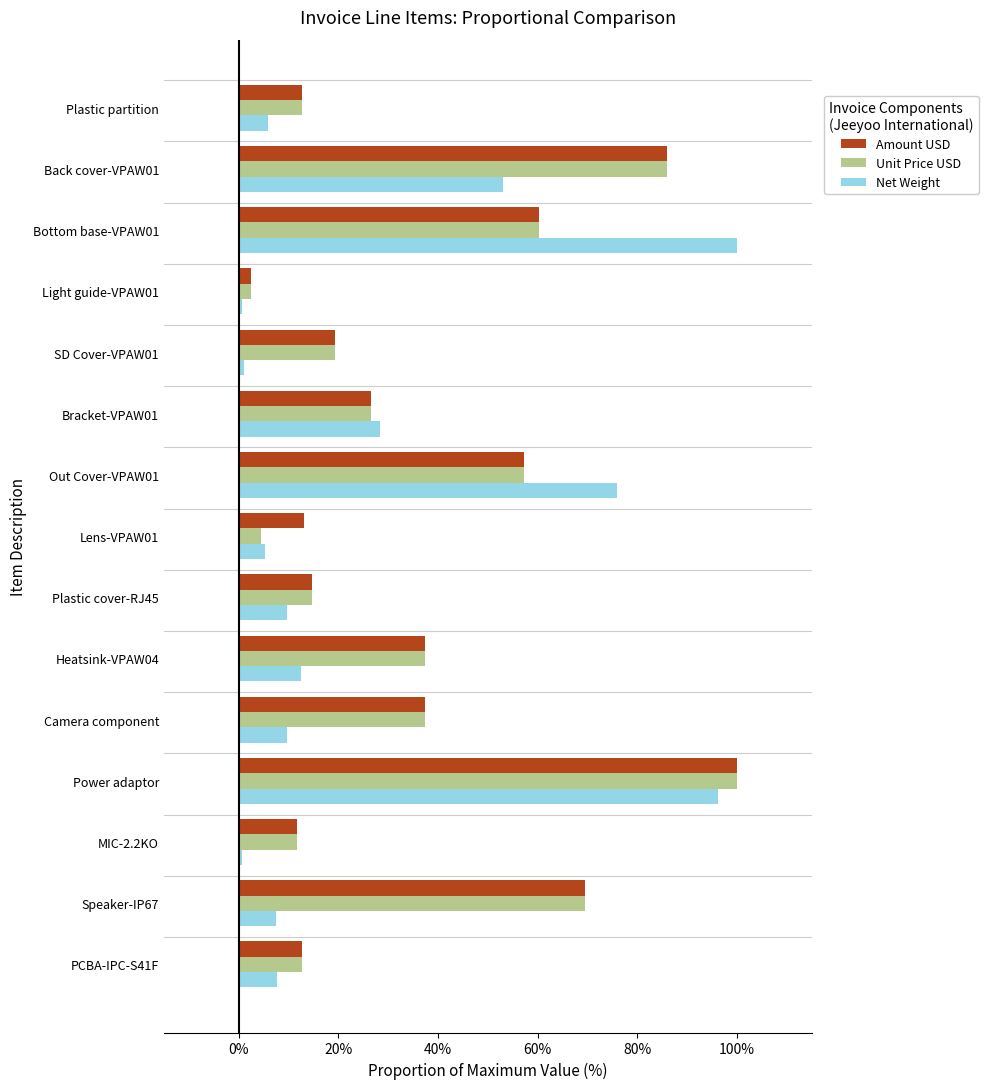

What are all the series names shown in the legend?

Amount USD, Unit Price USD, Net Weight